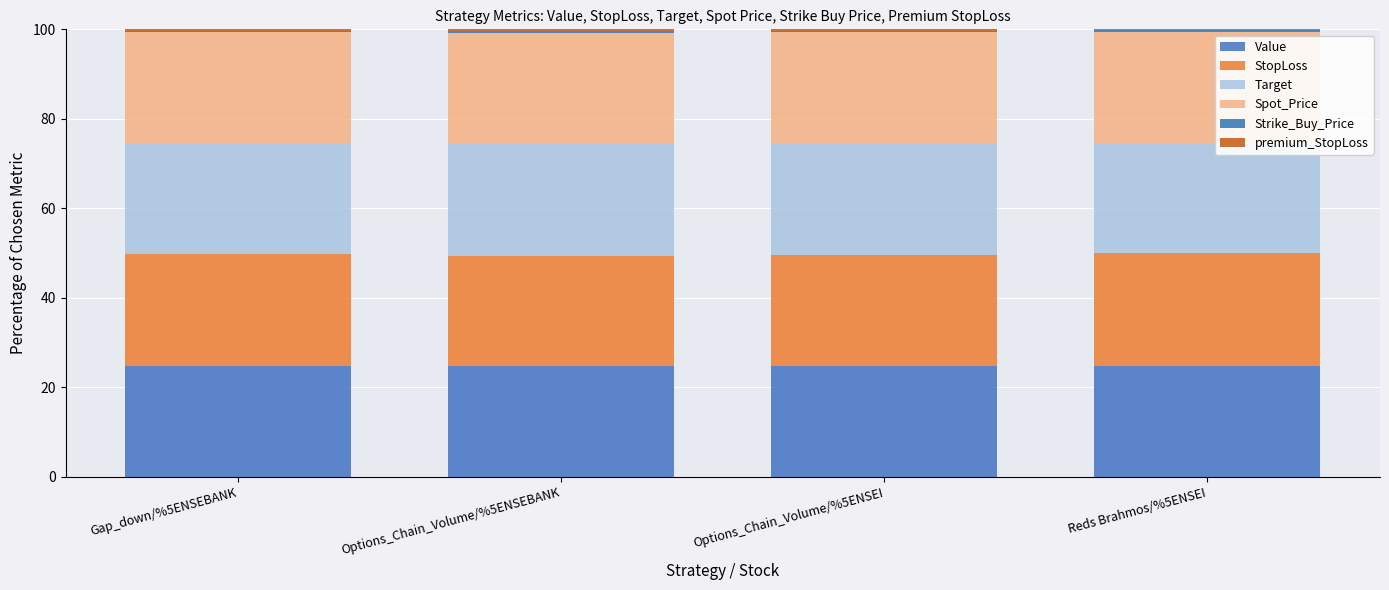

The StopLoss series shows 33.2 at Options_Chain_Volume/%5ENSEI. True or false?

False